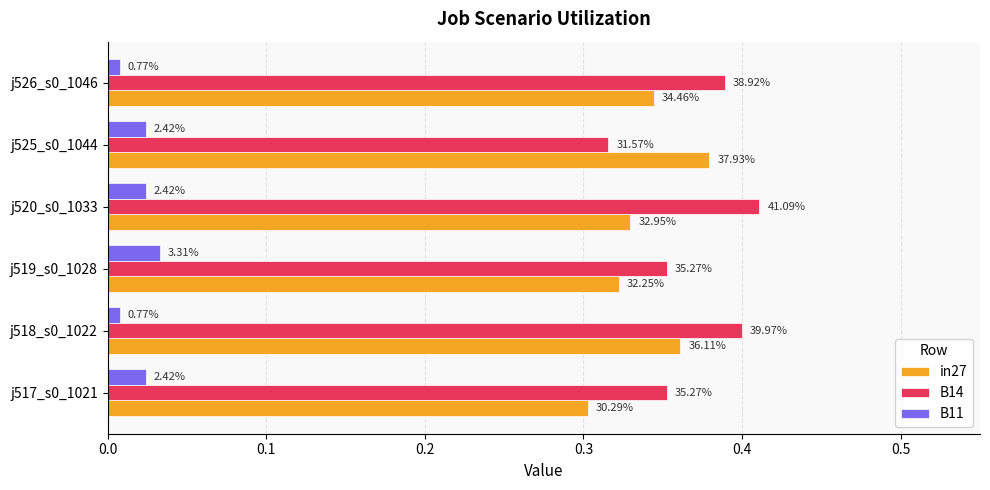

What are all the series names shown in the legend?

in27, B14, B11